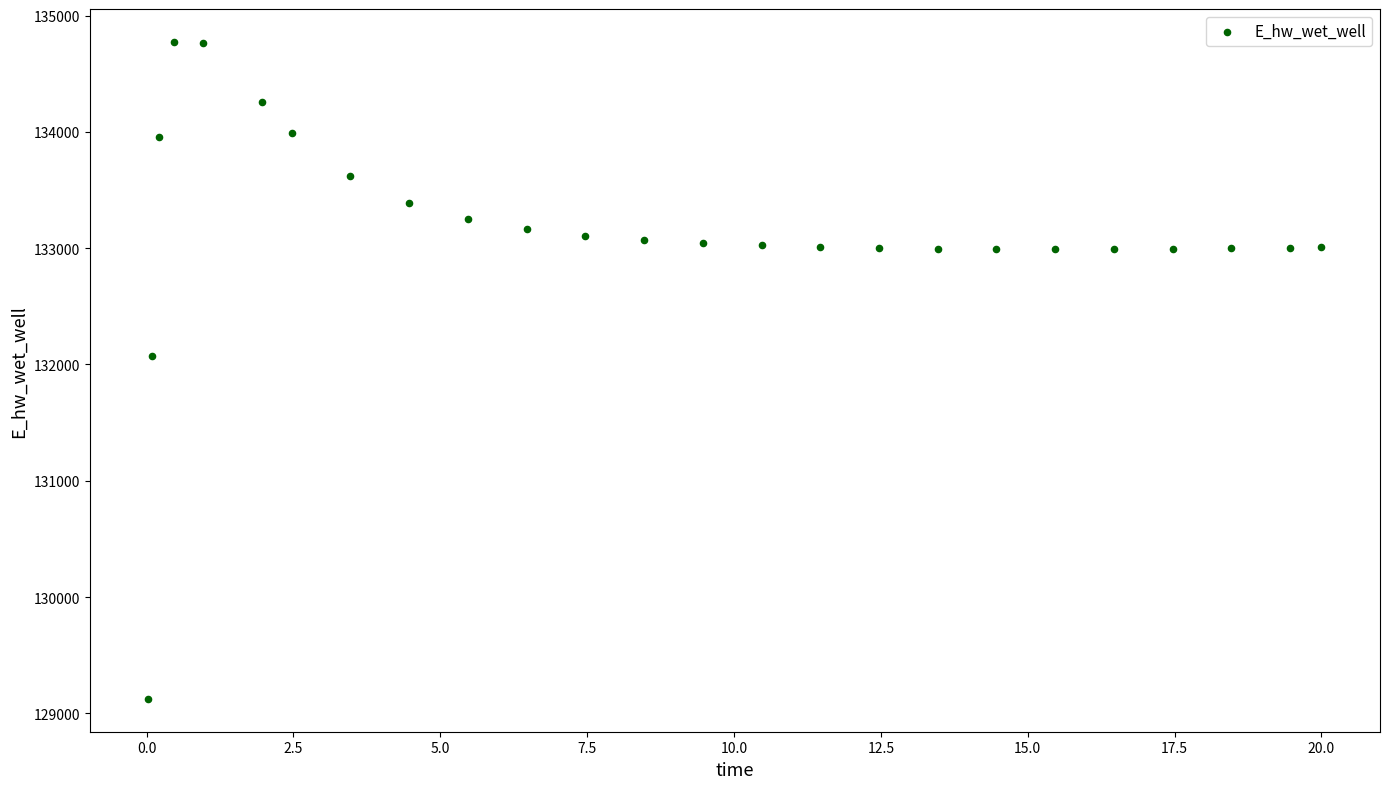

What Y value in the scatter plot is closest to 131949?

132072.4